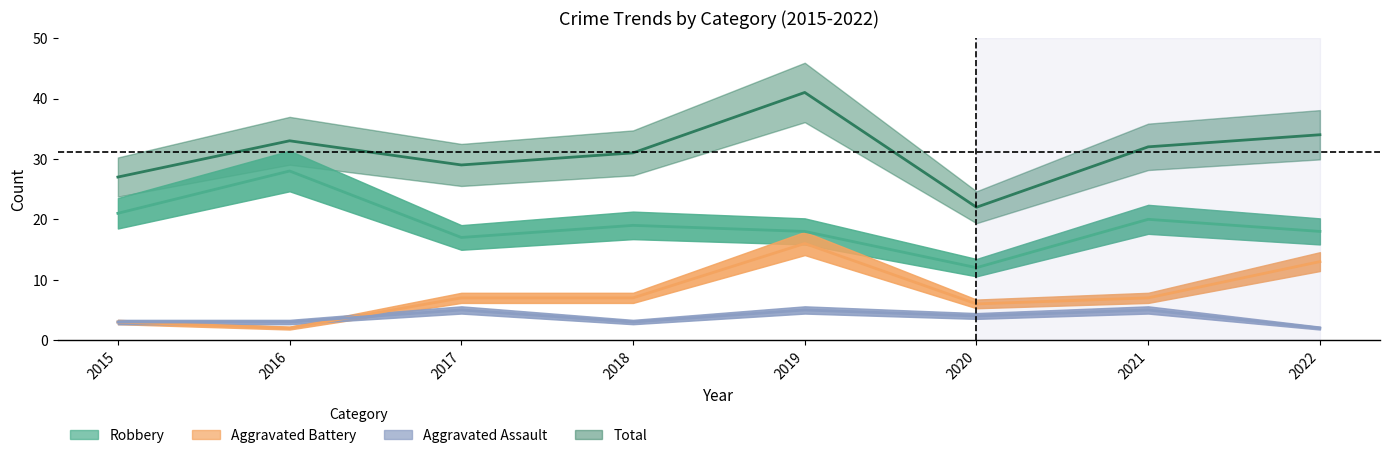

How many lines are shown in the chart?

4